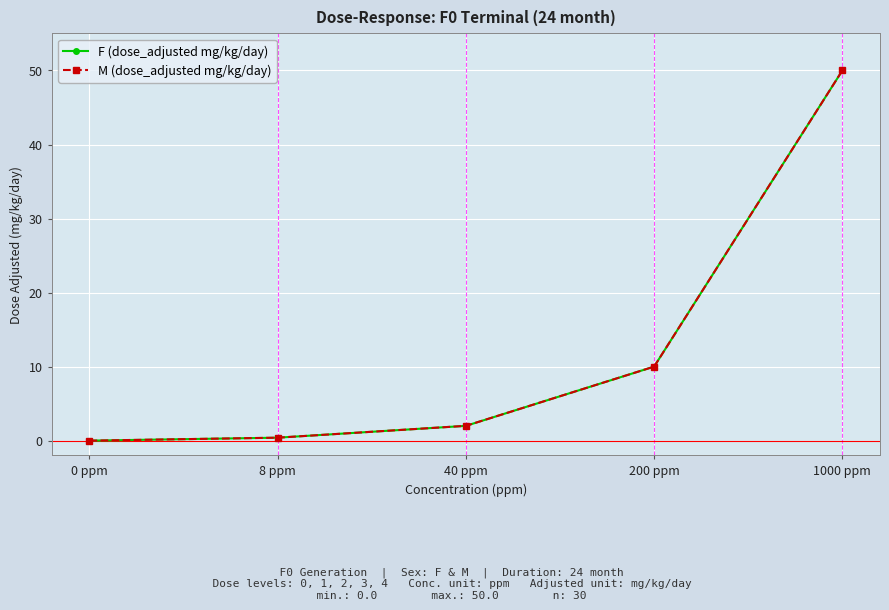

At how many categories does at least one series exceed 38?

1